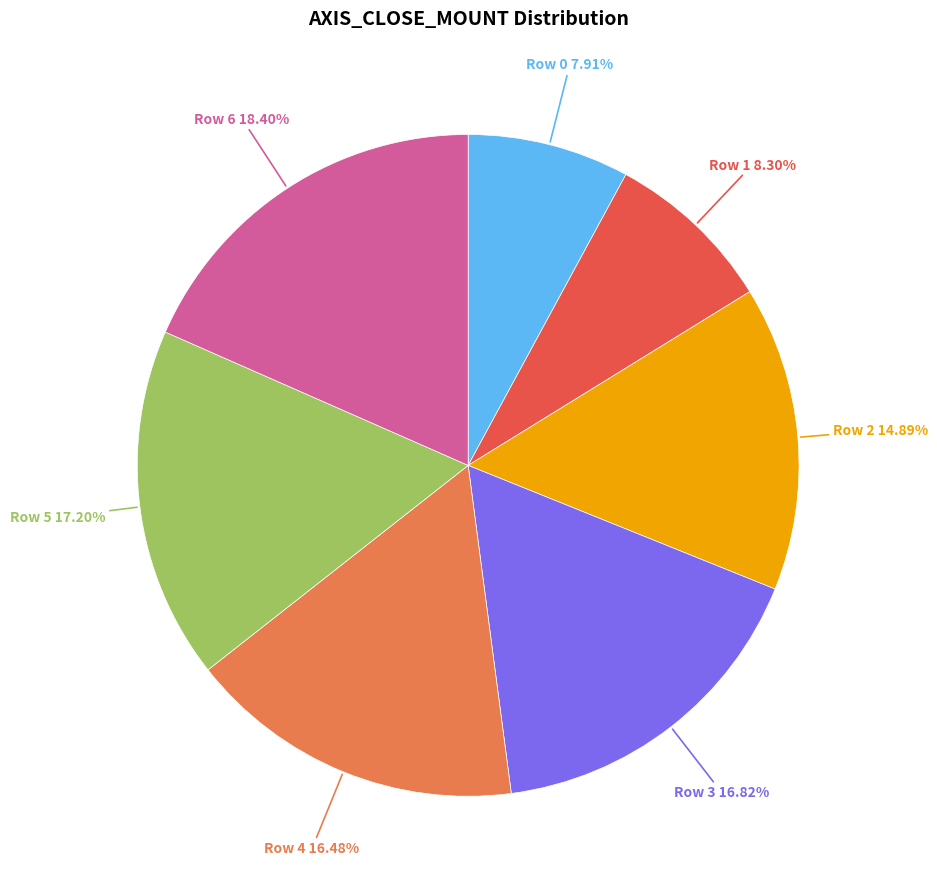

Is there any slice that represents more than half of the pie?

No